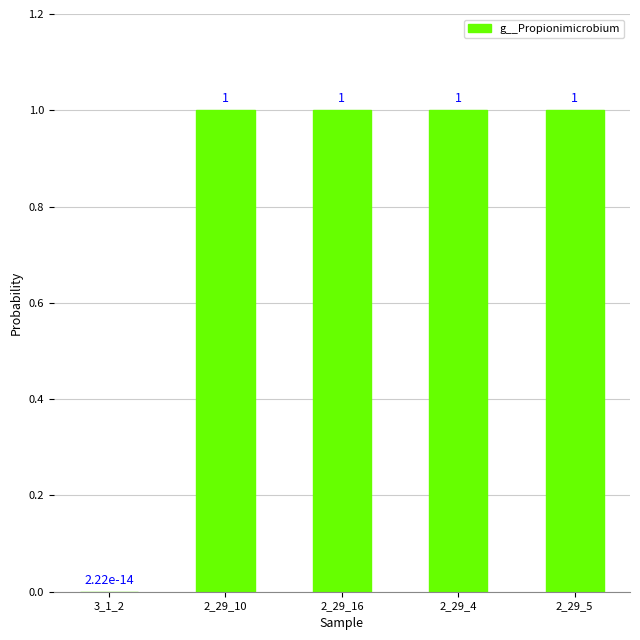

Which has a higher value, 2_29_16 or 3_1_2?

2_29_16